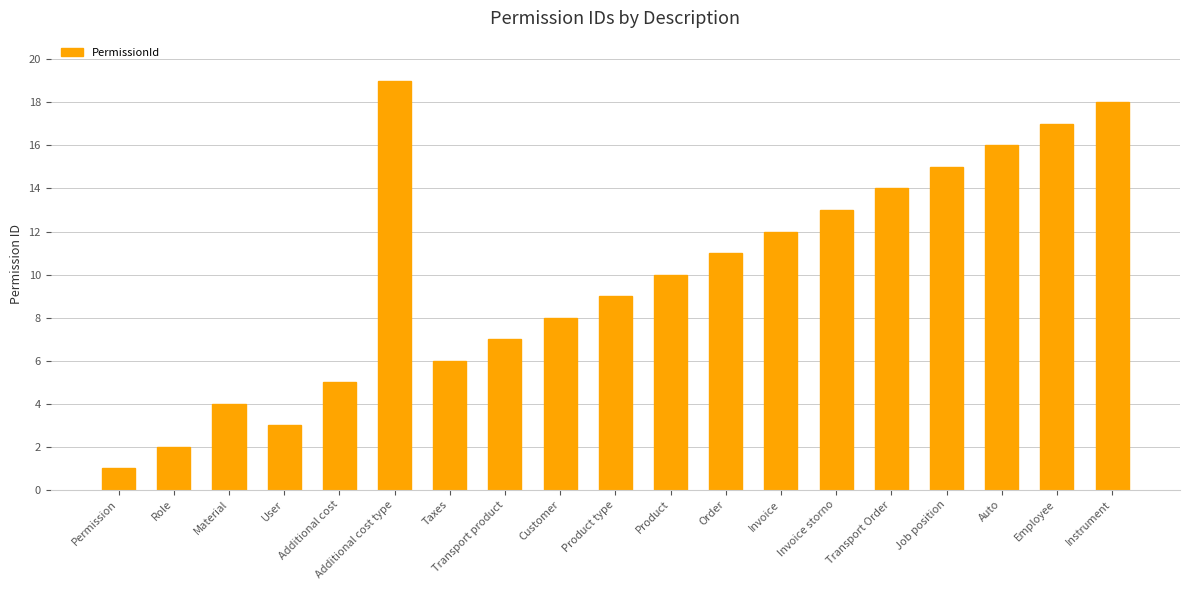

Are the bars grouped side by side (vs. stacked)?

No